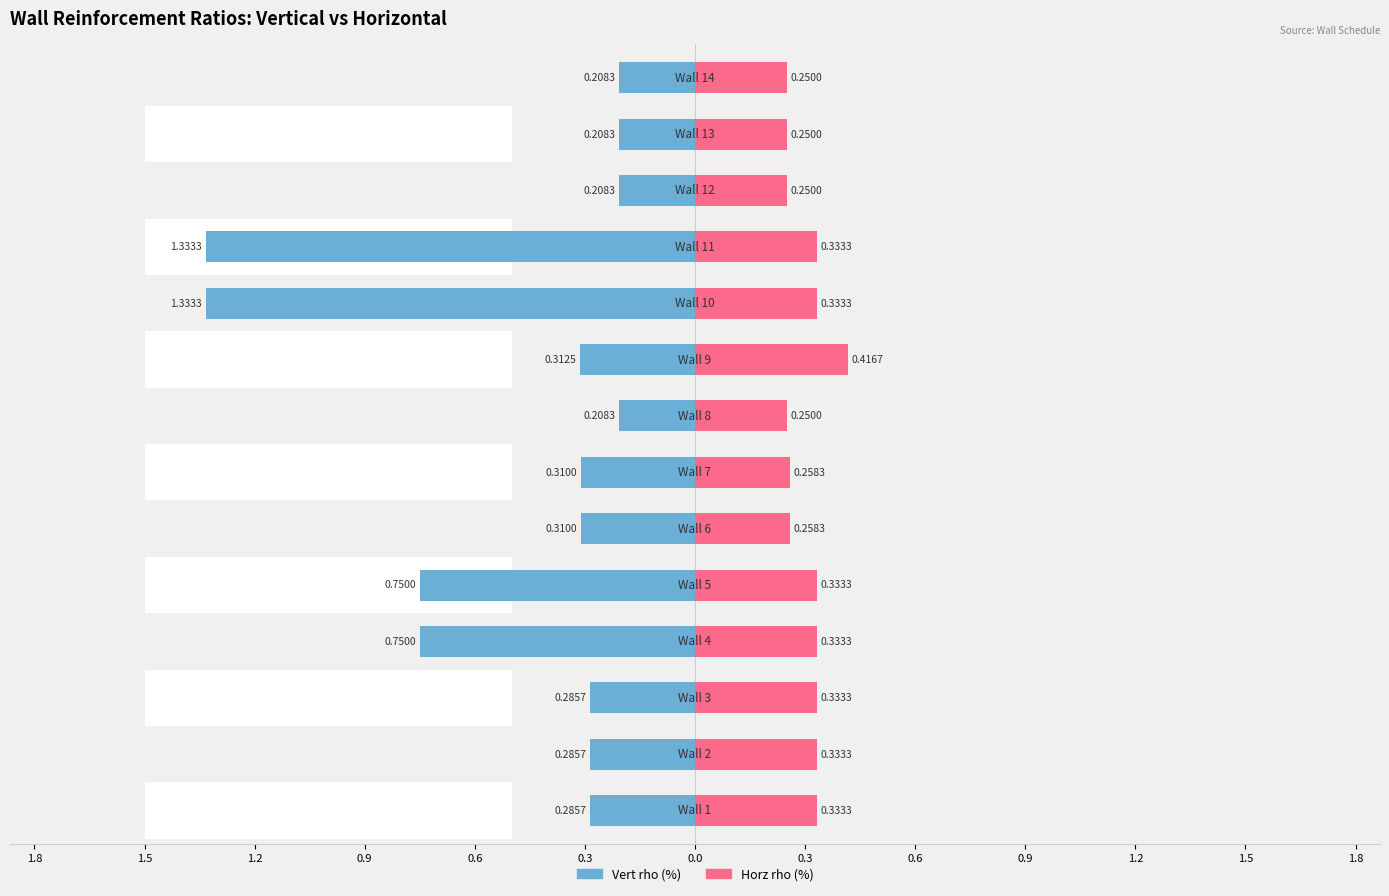

How many bars are there in each group?

2